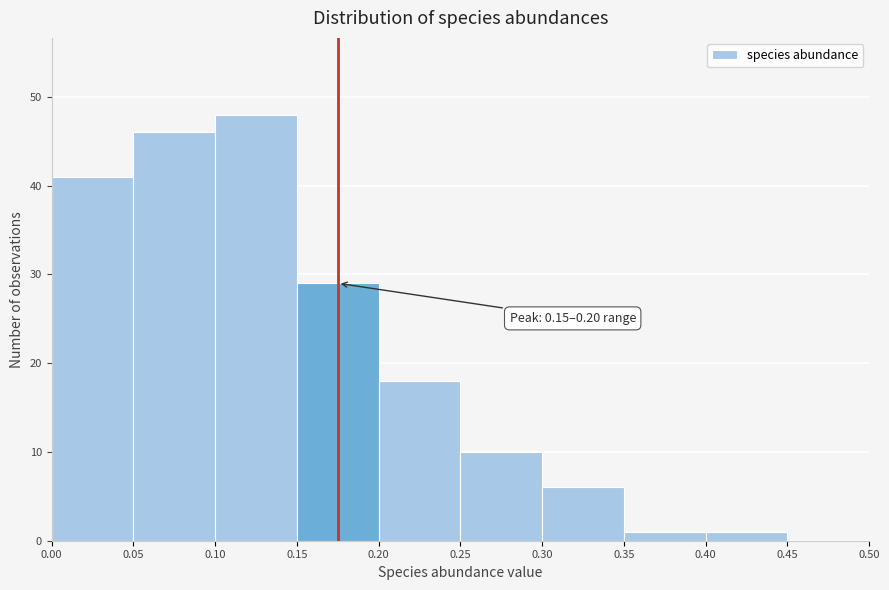

Which range on the x-axis has the tallest bar?

0.10 to 0.15